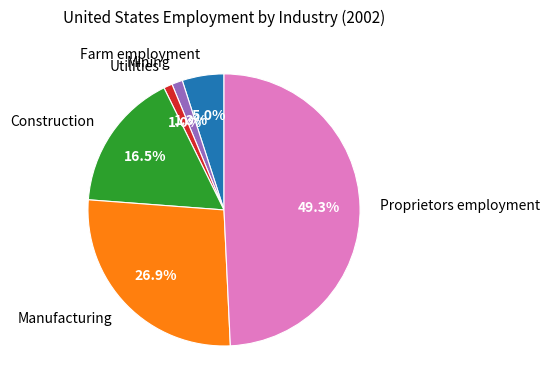

Count the number of slices in the pie.

6